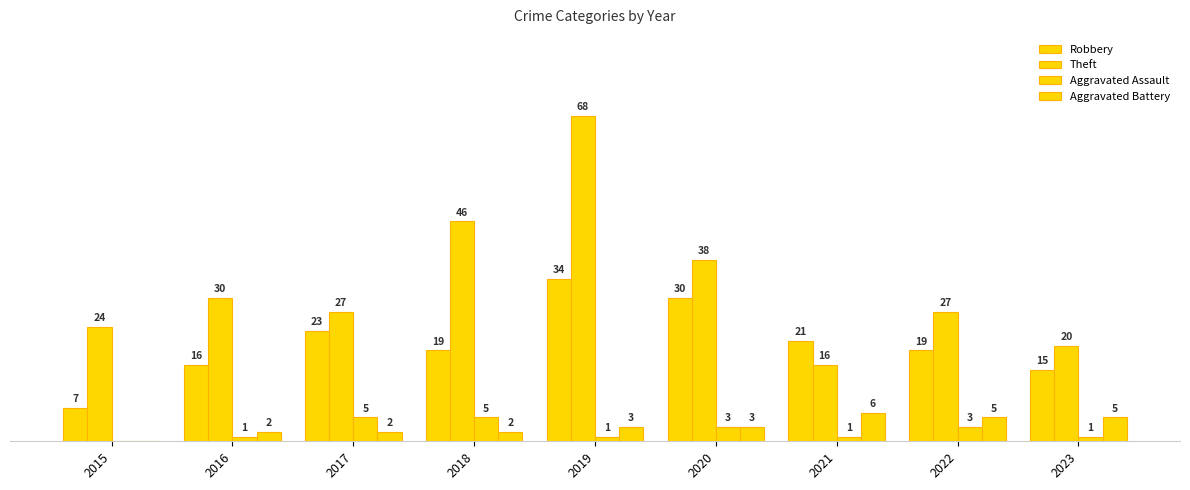

Are the bars grouped side by side (vs. stacked)?

Yes